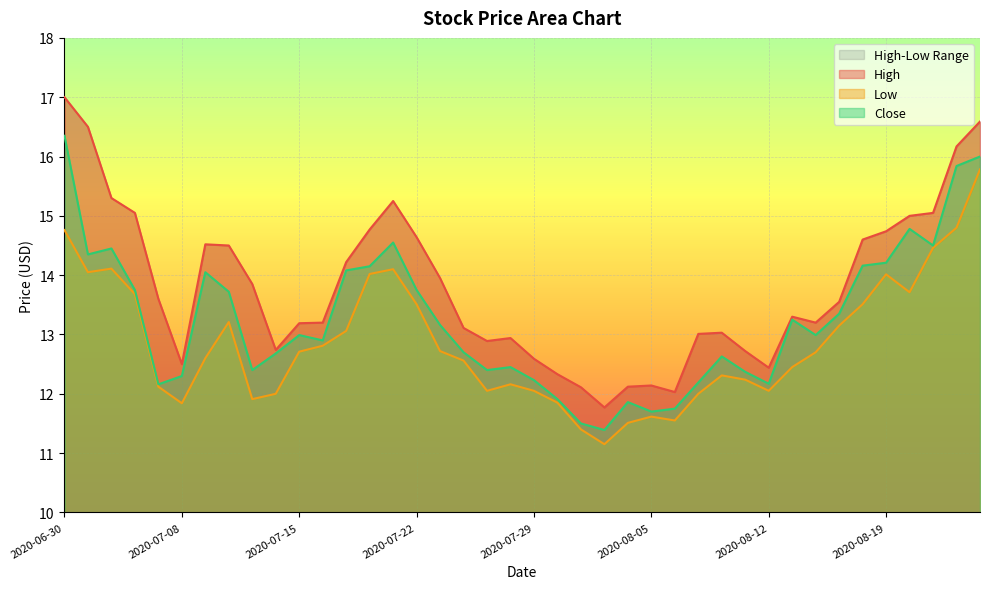

Rank the series at 2020-07-31 from lowest to highest value.

Low, Close, High